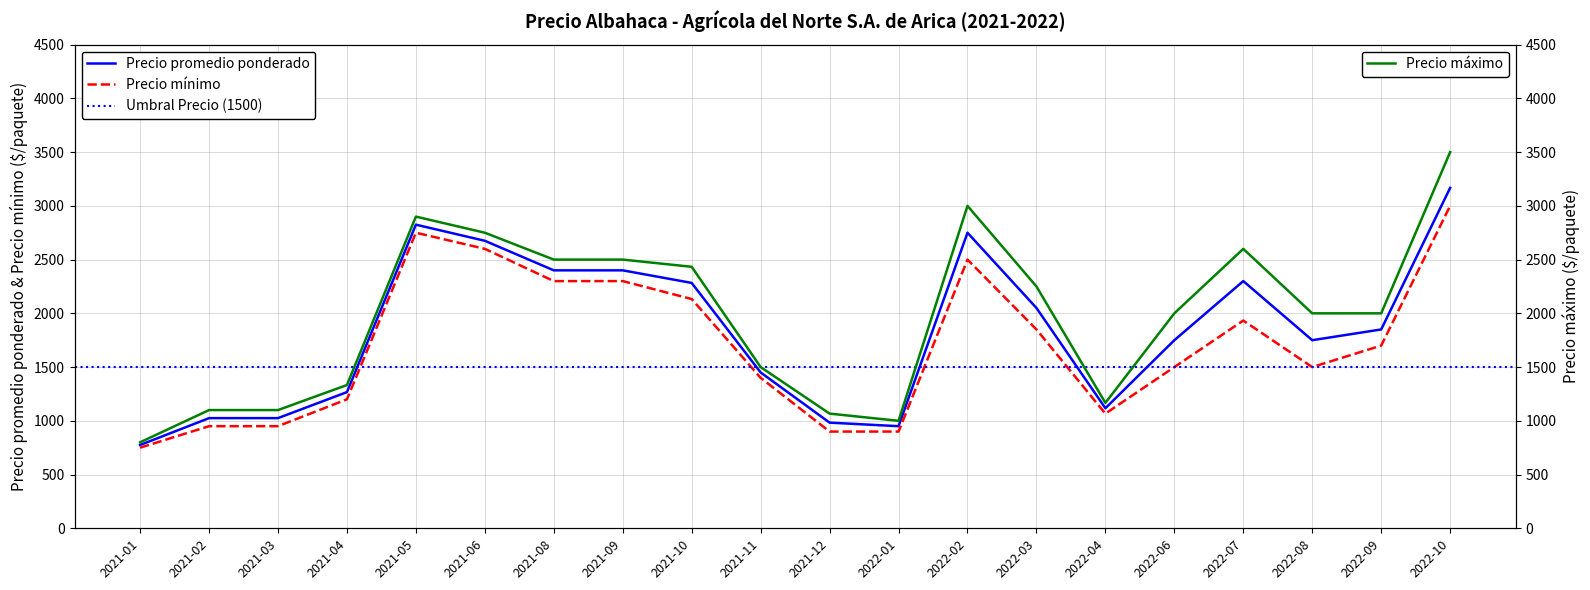

Reading left to right, transcribe all the data shown in this chart.

Precio promedio ponderado: 775	1025	1025	1267	2825	2675	2400	2400	2283	1450	983	950	2750	2050	1117	1750	2300	1750	1850	3167
Precio mínimo: 750	950	950	1200	2750	2600	2300	2300	2133	1400	900	900	2500	1850	1067	1500	1933	1500	1700	3000
Precio máximo: 800	1100	1100	1333	2900	2750	2500	2500	2433	1500	1067	1000	3000	2250	1167	2000	2600	2000	2000	3500